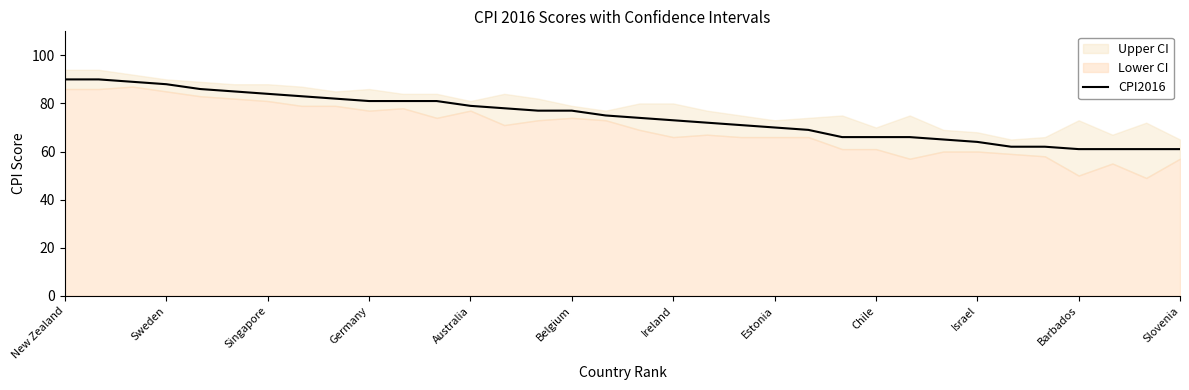

What is the ratio of the value at 20 to the value at 31?

1.2